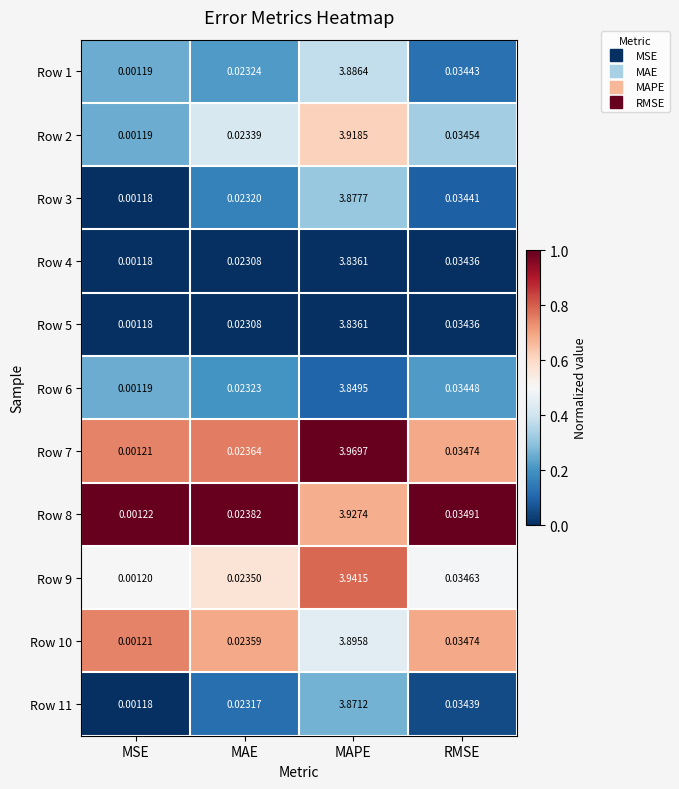

At which category is the sum across all series the highest?

MAPE